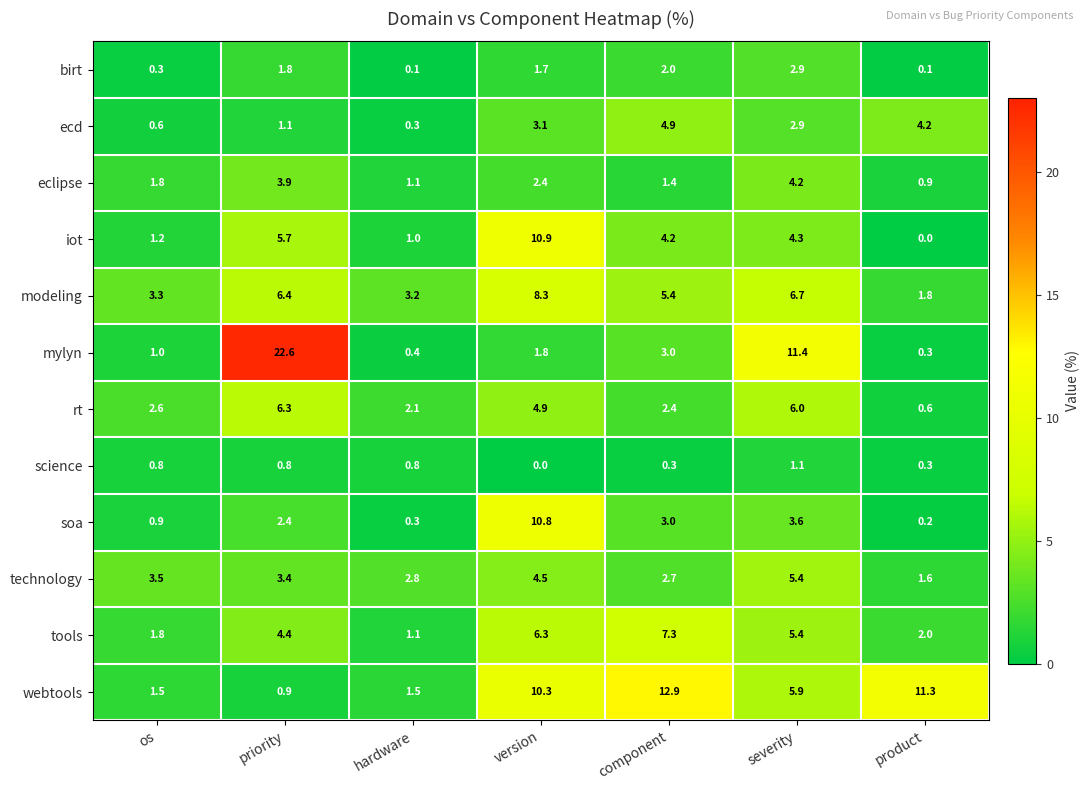

At which label is birt closest to 1?

os